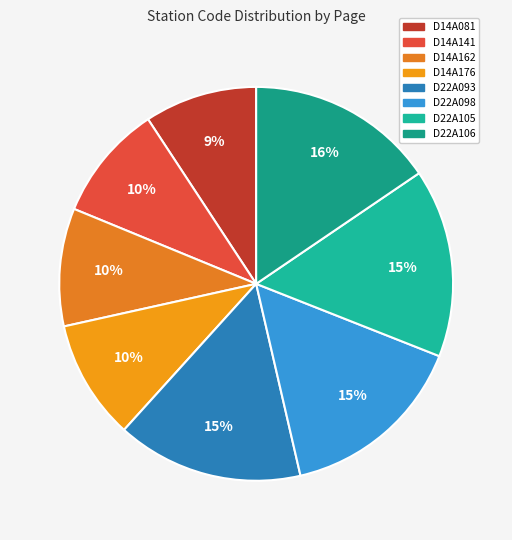

How many segments does this pie chart have?

8